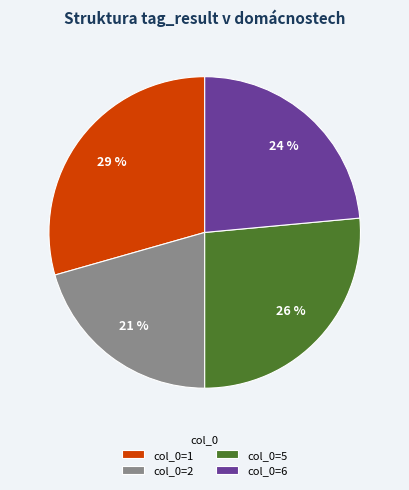

How many slices are in this pie chart?

4